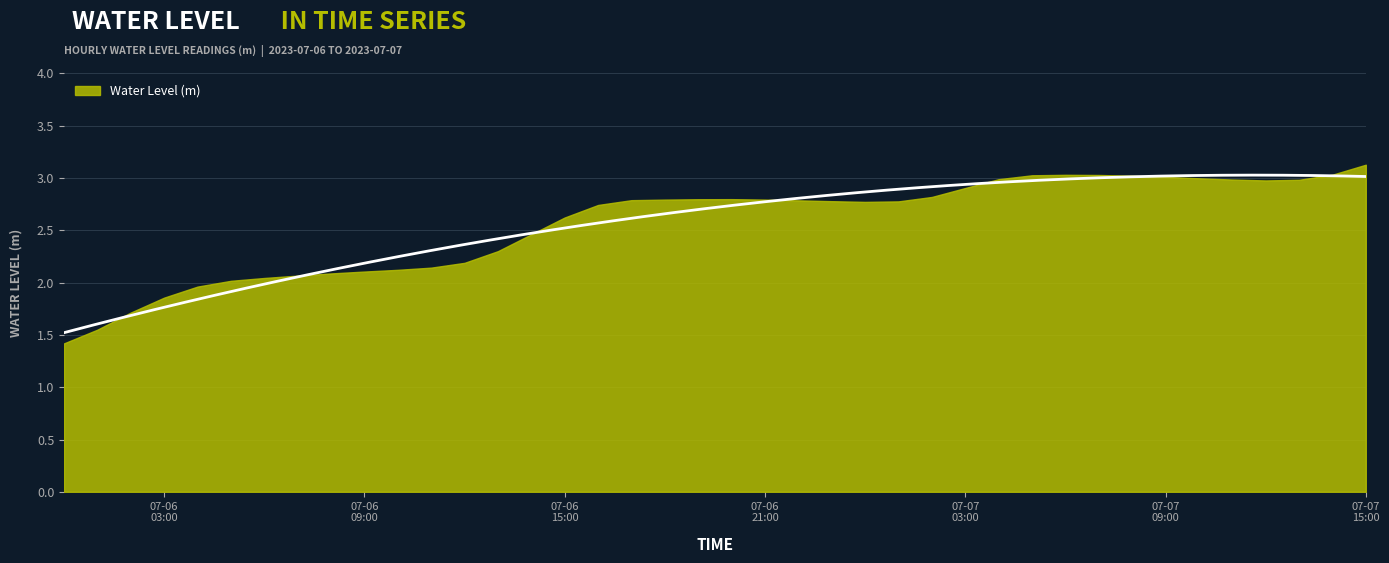

List the labels in order of value, smallest first.

2023-07-06 00:00:00, 2023-07-06 01:00:00, 2023-07-06 02:00:00, 2023-07-06 03:00:00, 2023-07-06 04:00:00, 2023-07-06 05:00:00, 2023-07-06 06:00:00, 2023-07-06 07:00:00, 2023-07-06 08:00:00, 2023-07-06 09:00:00, 2023-07-06 10:00:00, 2023-07-06 11:00:00, 2023-07-06 12:00:00, 2023-07-06 13:00:00, 2023-07-06 14:00:00, 2023-07-06 15:00:00, 2023-07-06 16:00:00, 2023-07-07 00:00:00, 2023-07-07 01:00:00, 2023-07-06 23:00:00, 2023-07-06 22:00:00, 2023-07-06 17:00:00, 2023-07-06 18:00:00, 2023-07-06 21:00:00, 2023-07-06 19:00:00, 2023-07-06 20:00:00, 2023-07-07 02:00:00, 2023-07-07 03:00:00, 2023-07-07 12:00:00, 2023-07-07 13:00:00, 2023-07-07 11:00:00, 2023-07-07 04:00:00, 2023-07-07 10:00:00, 2023-07-07 09:00:00, 2023-07-07 08:00:00, 2023-07-07 05:00:00, 2023-07-07 07:00:00, 2023-07-07 06:00:00, 2023-07-07 14:00:00, 2023-07-07 15:00:00